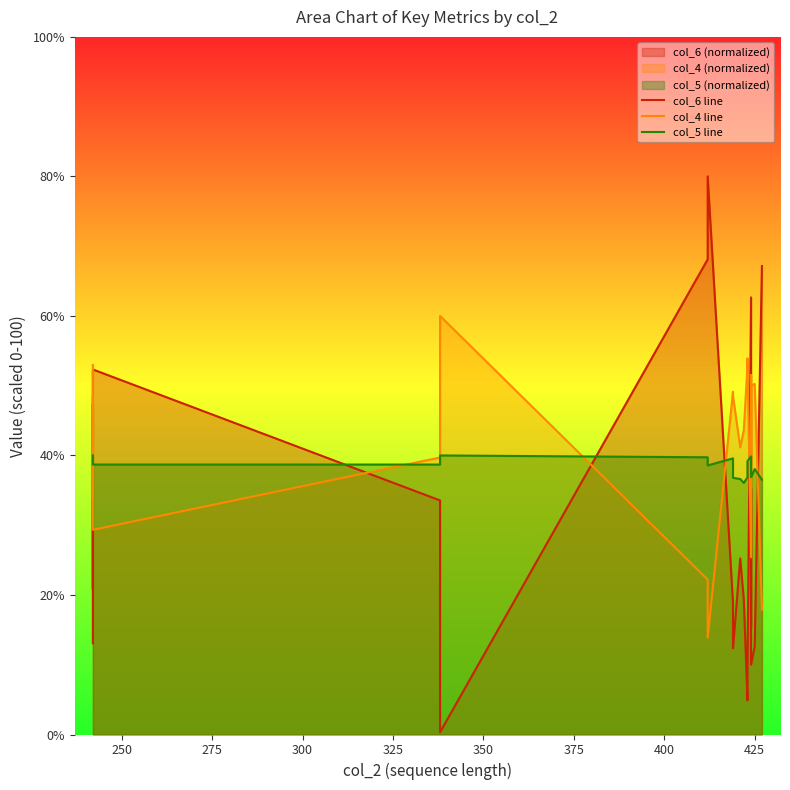

List the series in order of their overall mean, highest first.

col_4 line, col_5 line, col_6 line